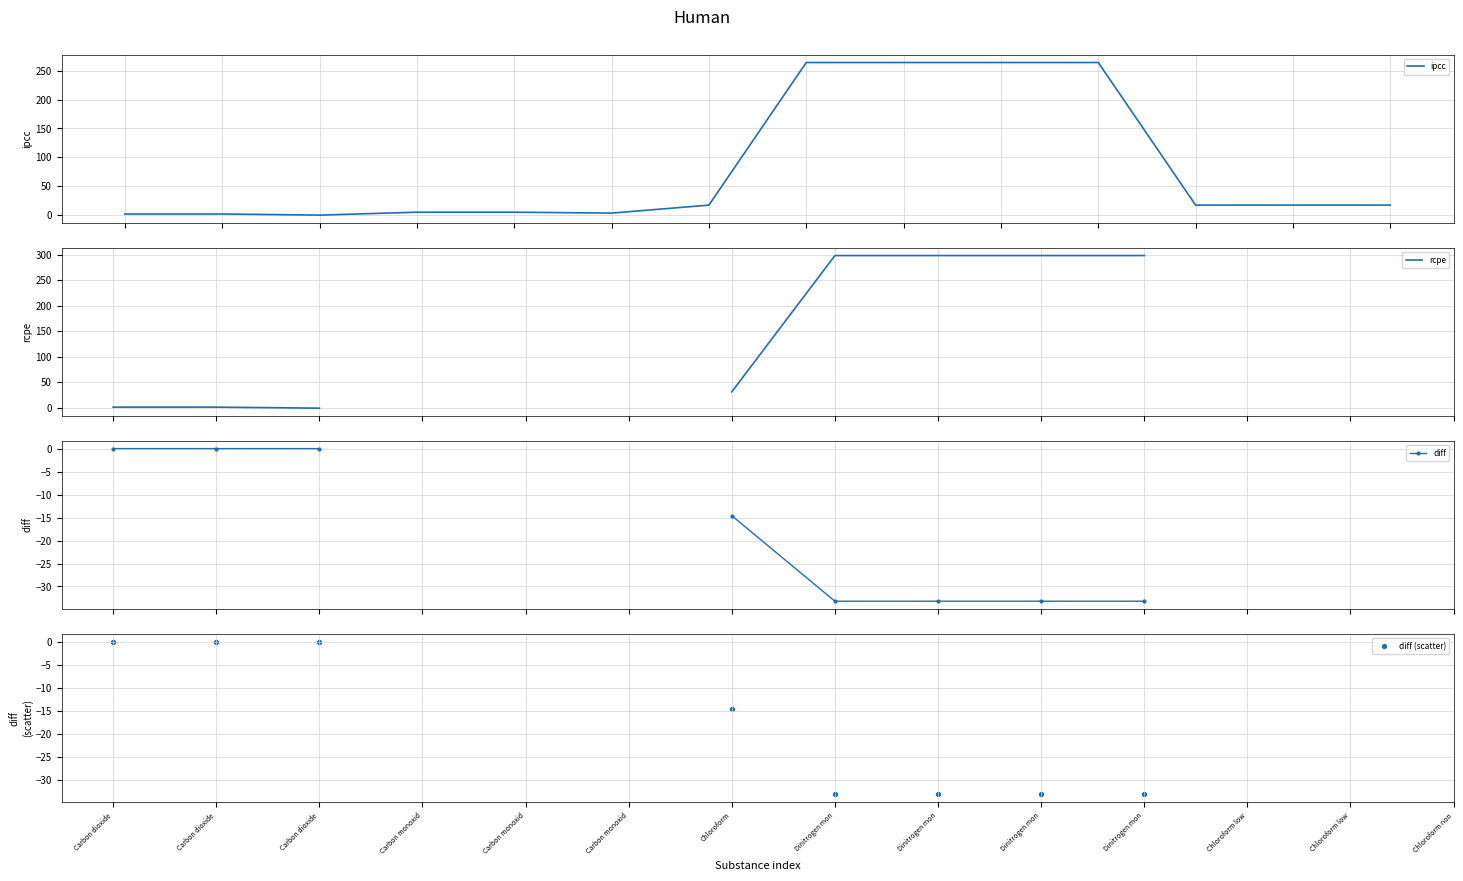

Which series has the widest spread of Y values?

rcpe